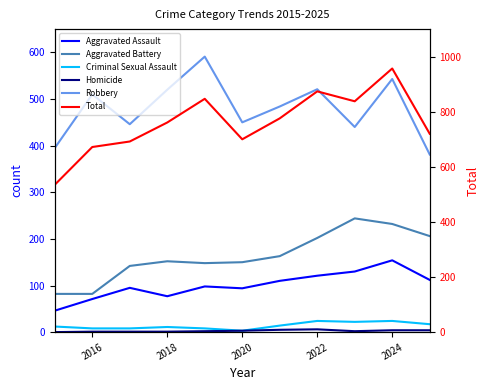

What is the spread (max minus min) of values at 2024?

953